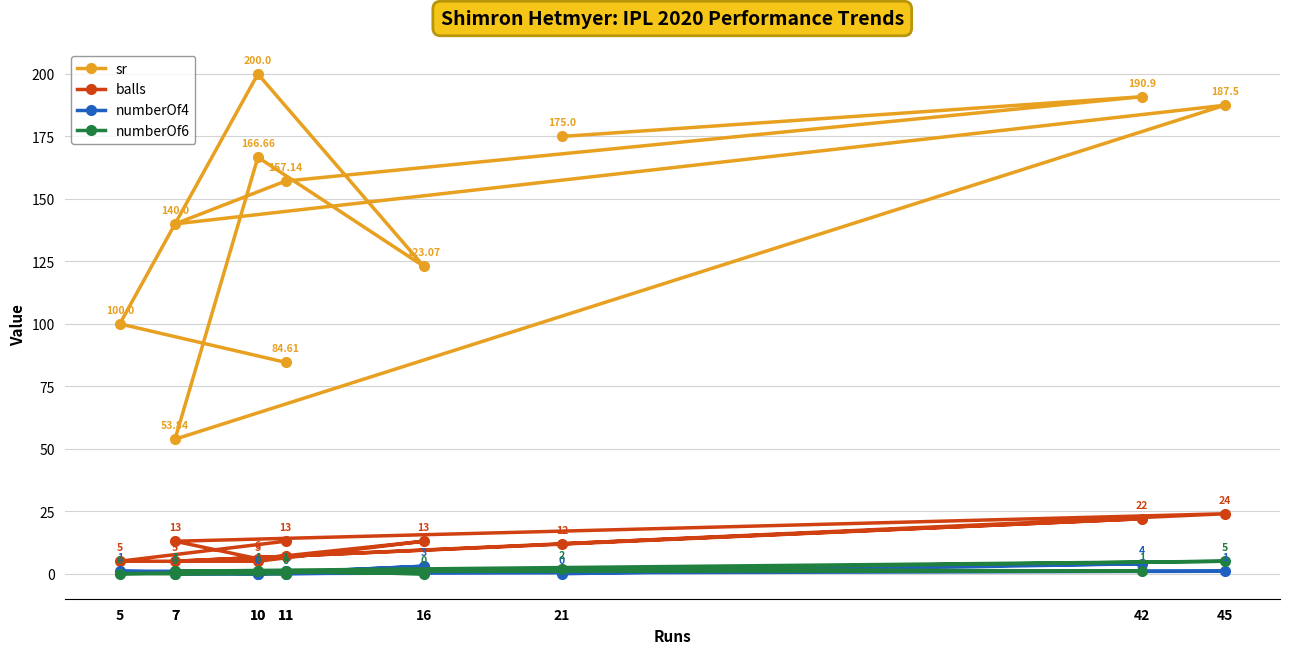

Is this an area chart (filled region under the line)?

No